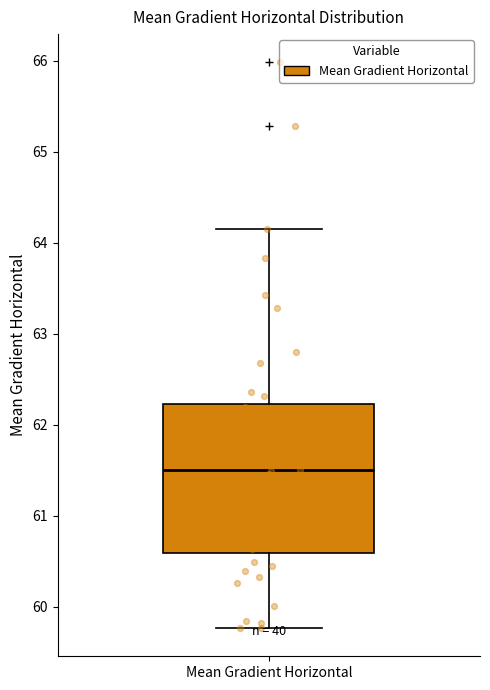

Where does the upper whisker of the box for Mean Gradient Horizontal end on the y-axis? The values are not printed on the chart, so give them approximately, as read against the axis.

64.2